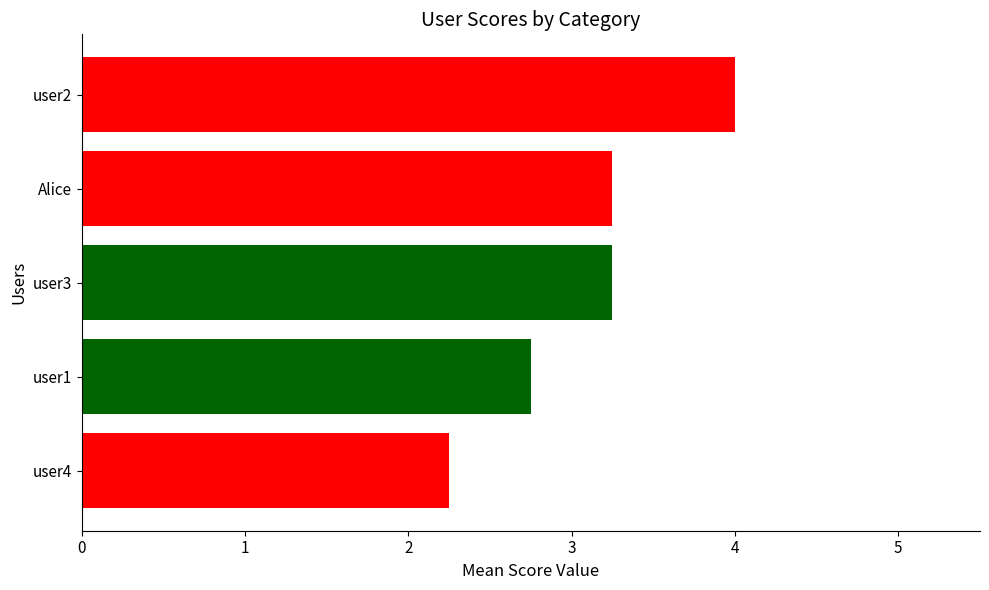

How many values are between 2 and 3?

2